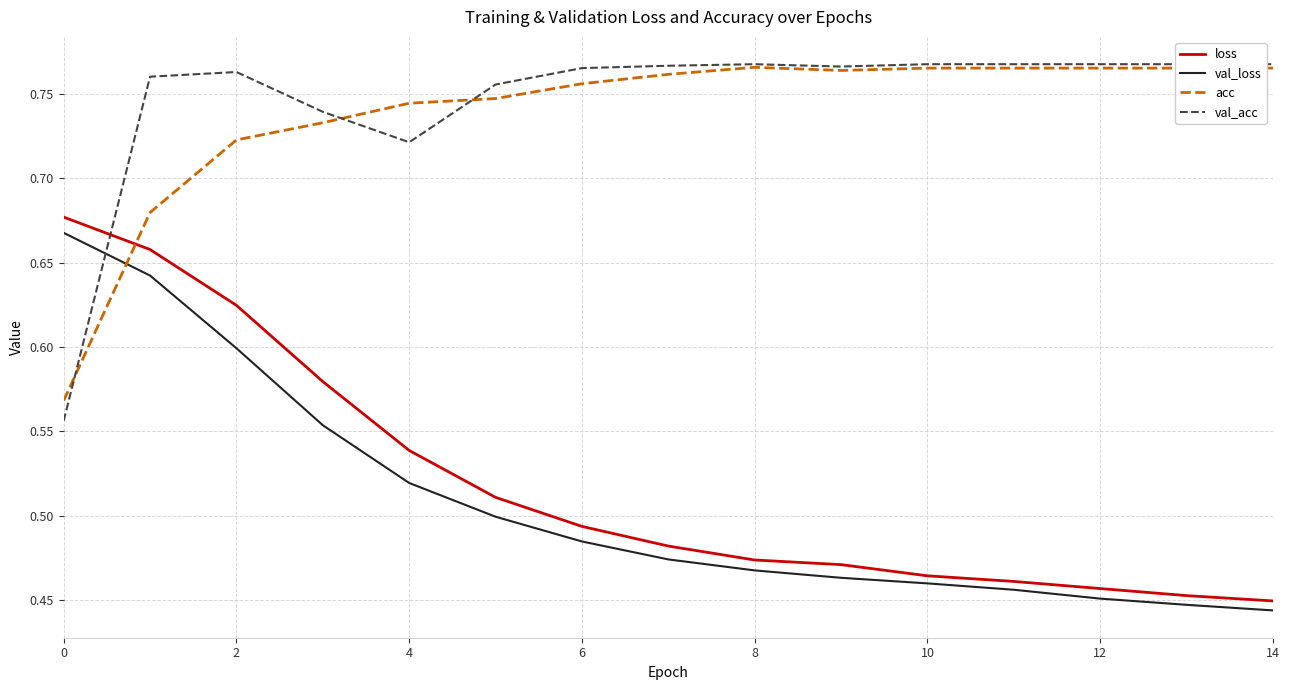

How many times do val_loss and acc cross each other?

1